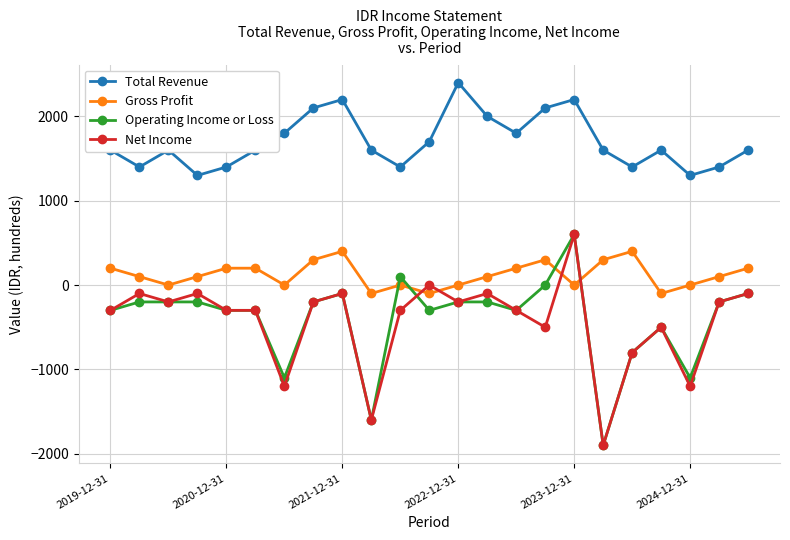

Count the number of data series in this chart.

4